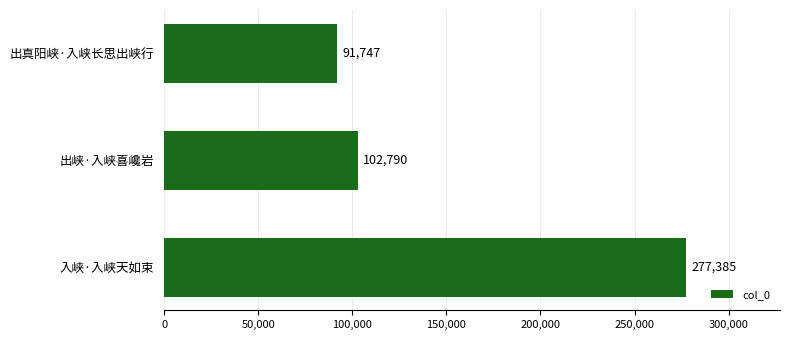

Reading bottom to top, extract all data points from this chart.

277385	102790	91747